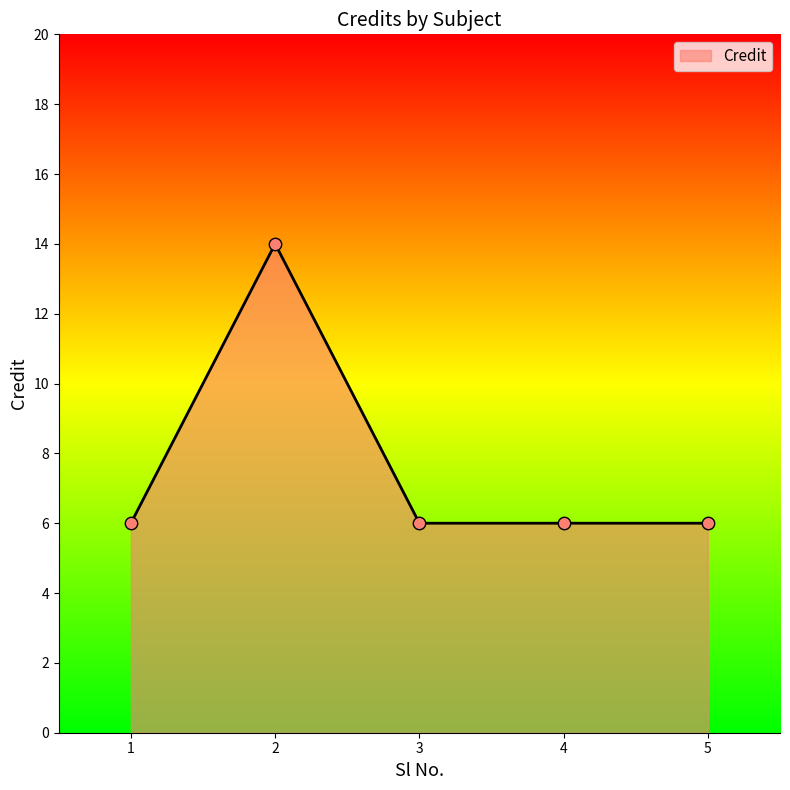

What is the ratio of the value at 2 to the value at 5?

2.3